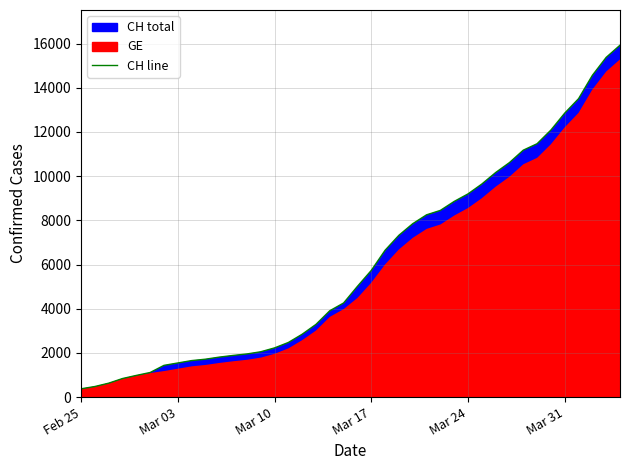

Is it true that the value at Mar 24 is 12965?

False